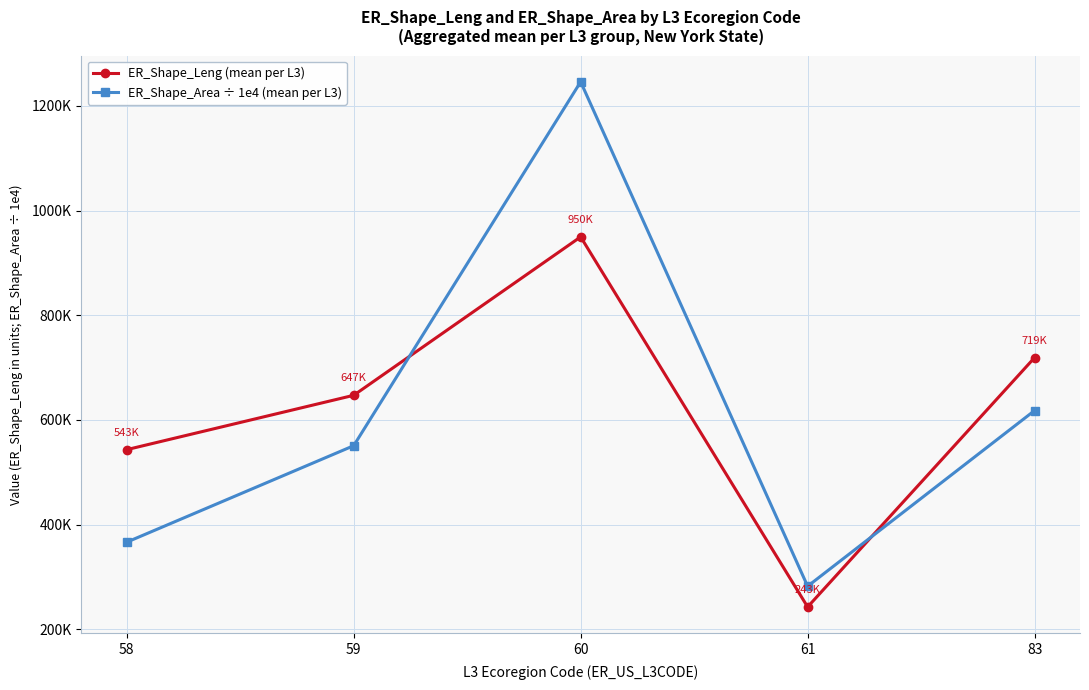

The ER_Shape_Leng (mean per L3) series shows 225140.3 at 59. True or false?

False